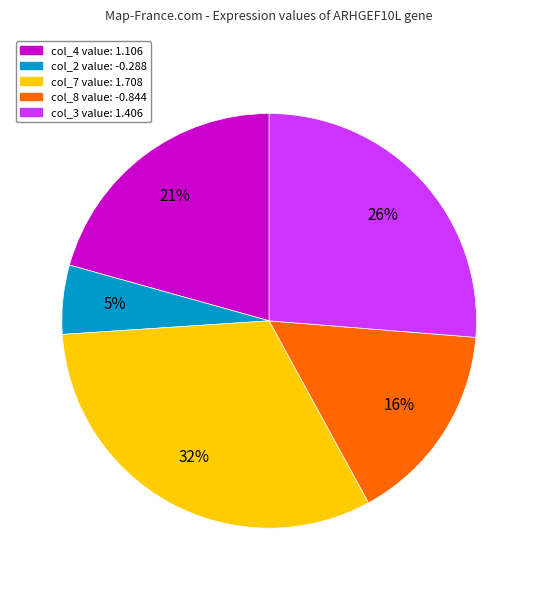

To the nearest percent, what is the average slice percentage?

20%